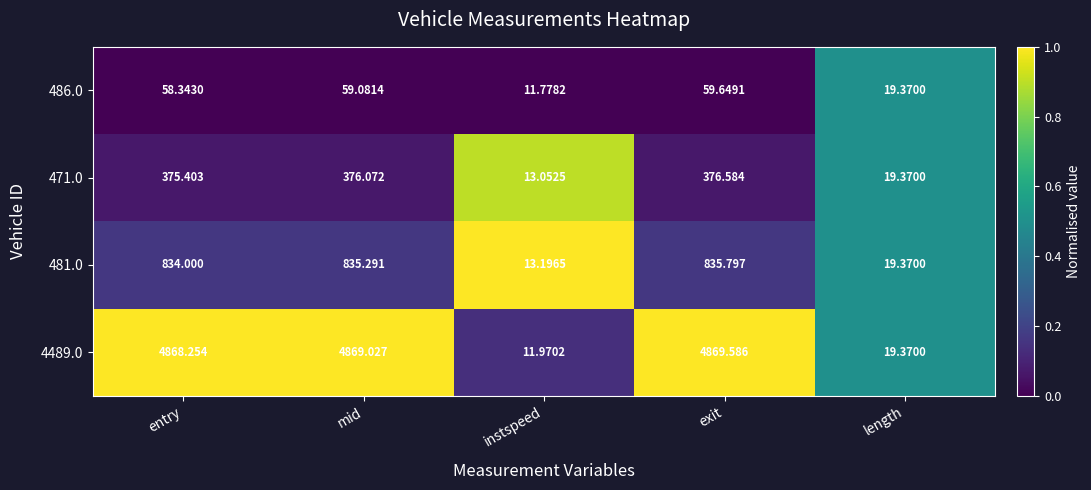

At which category is the sum across all series the highest?

exit